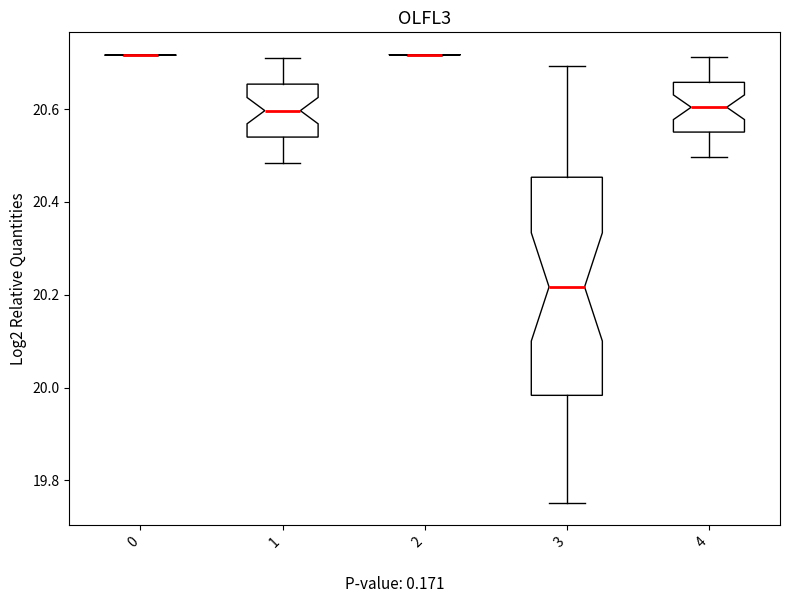

Comparing the boxes themselves (not the whiskers), which one is the tallest?

3